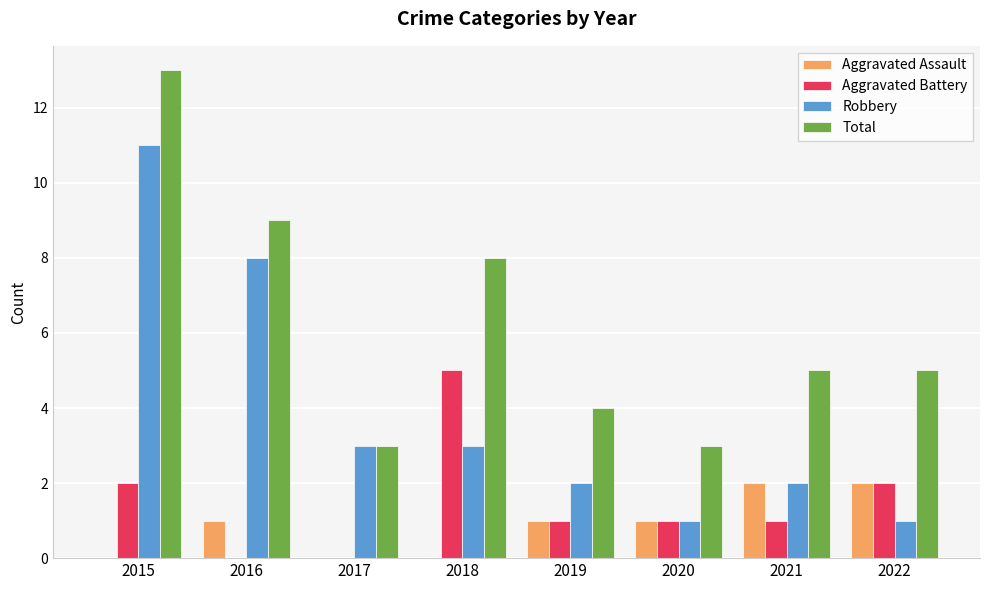

Count the number of categories in the chart.

8